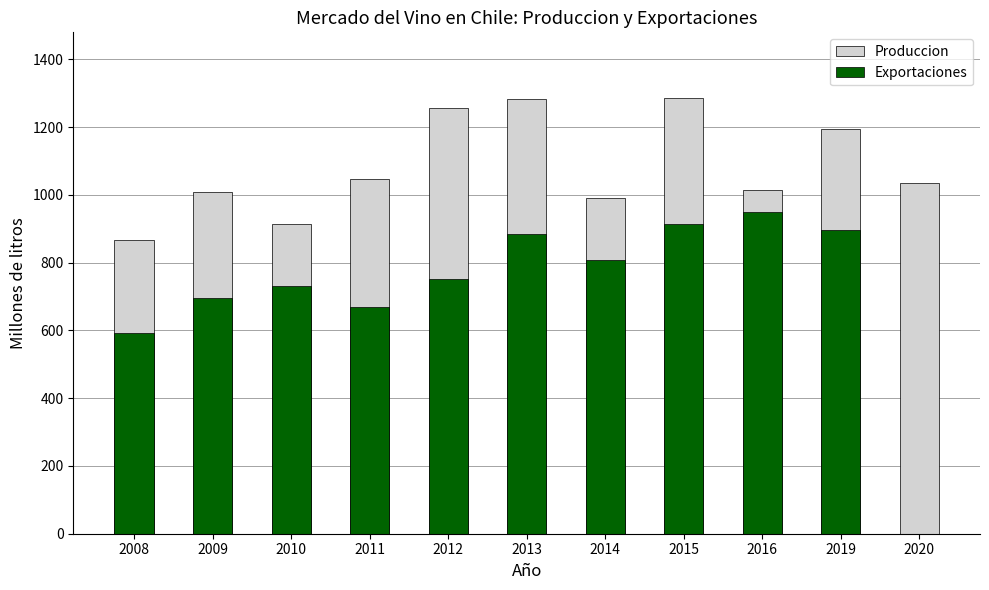

Rank the categories by Produccion value from highest to lowest.

2015, 2013, 2012, 2019, 2011, 2020, 2016, 2009, 2014, 2010, 2008